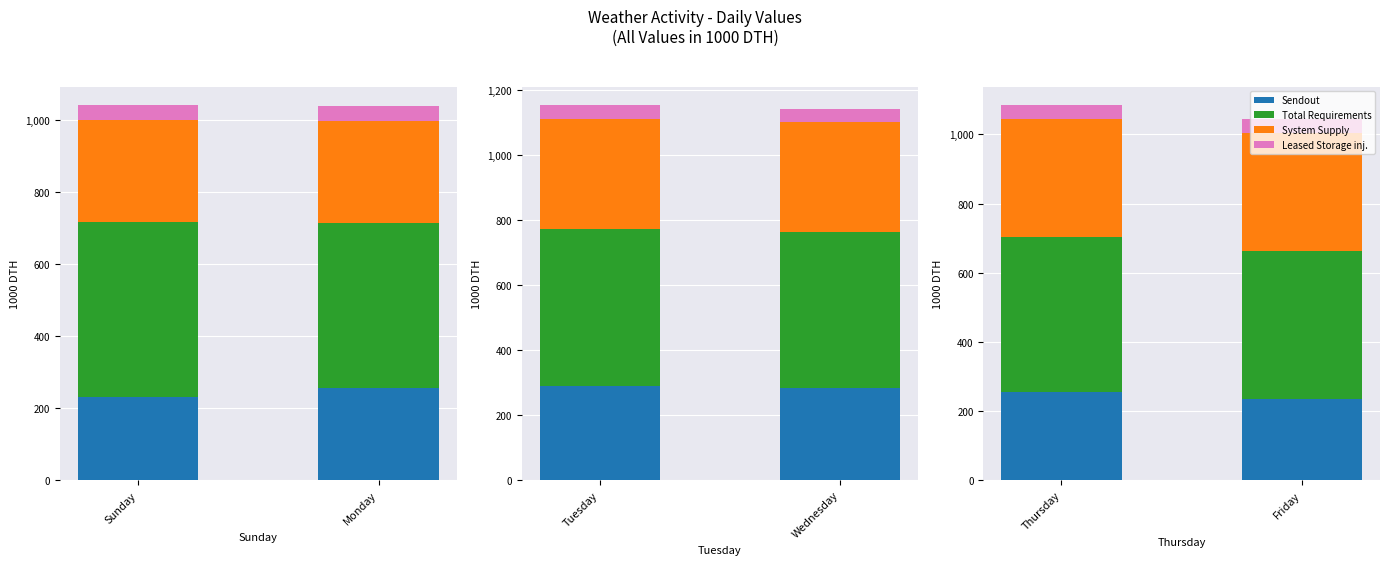

Which series has the largest range (max minus min)?

Sendout